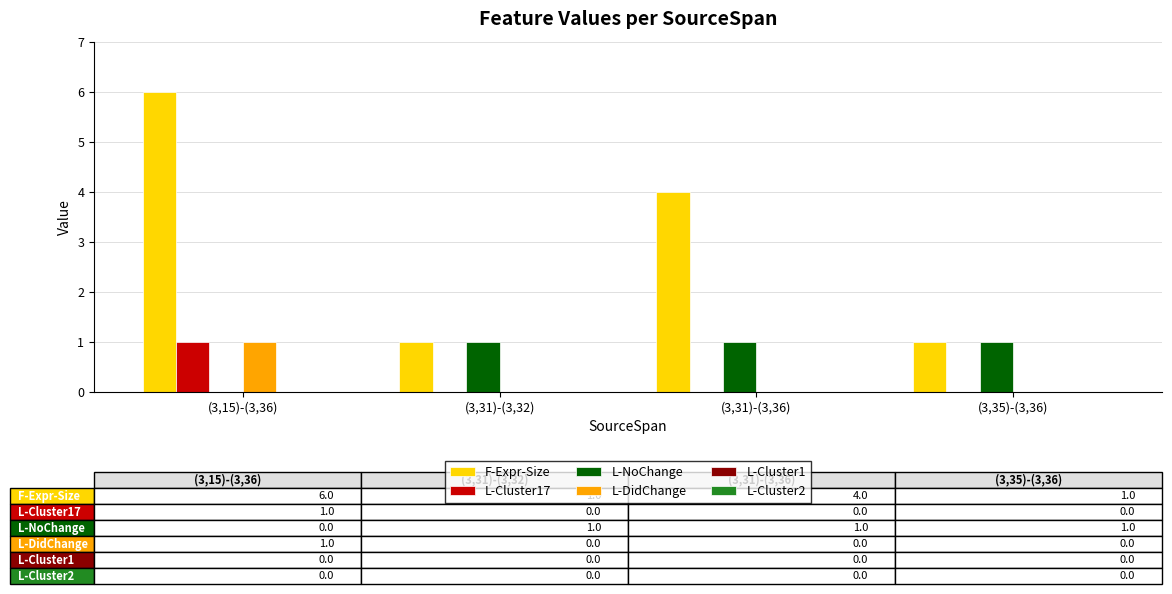

Reading left to right, transcribe all the data shown in this chart.

F-Expr-Size: (3,15)-(3,36)=6	(3,31)-(3,32)=1	(3,31)-(3,36)=4	(3,35)-(3,36)=1
L-Cluster17: (3,15)-(3,36)=1	(3,31)-(3,32)=0	(3,31)-(3,36)=0	(3,35)-(3,36)=0
L-NoChange: (3,15)-(3,36)=0	(3,31)-(3,32)=1	(3,31)-(3,36)=1	(3,35)-(3,36)=1
L-DidChange: (3,15)-(3,36)=1	(3,31)-(3,32)=0	(3,31)-(3,36)=0	(3,35)-(3,36)=0